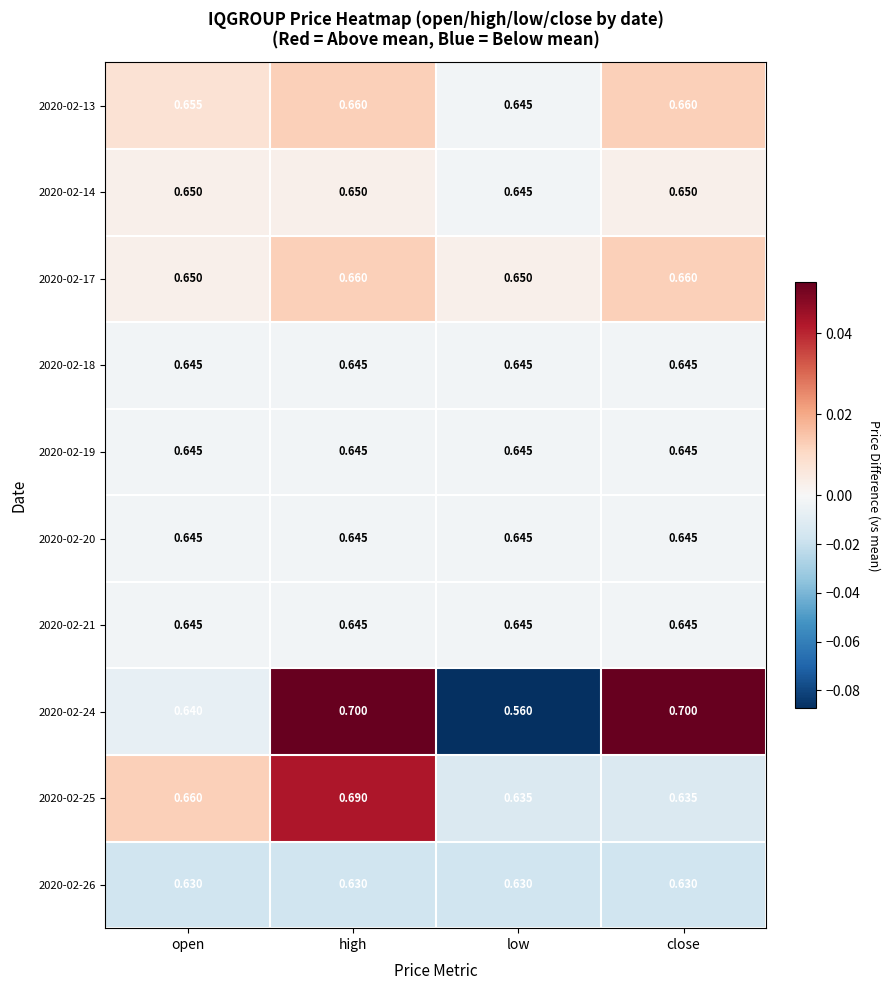

Which category has the highest value in the 2020-02-25 series?

high